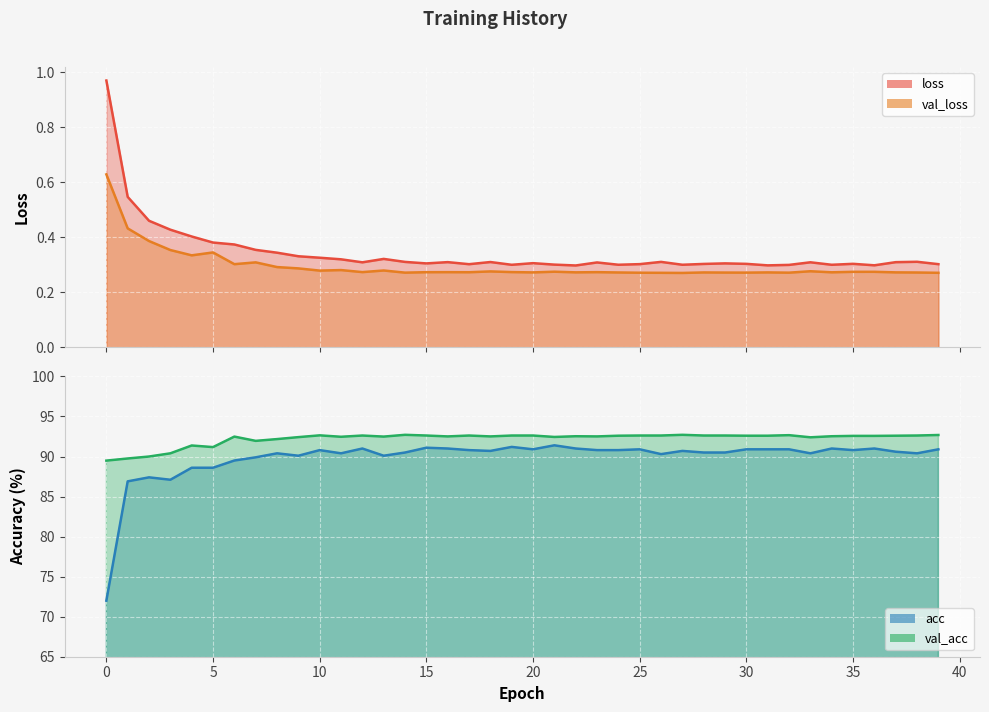

Reading left to right, extract all data points from this chart.

loss: 1.0	0.5	0.5	0.4	0.4	0.4	0.4	0.4	0.3	0.3	0.3	0.3	0.3	0.3	0.3	0.3	0.3	0.3	0.3	0.3	0.3	0.3	0.3	0.3	0.3	0.3	0.3	0.3	0.3	0.3	0.3	0.3	0.3	0.3	0.3	0.3	0.3	0.3	0.3	0.3
val_loss: 0.6	0.4	0.4	0.4	0.3	0.3	0.3	0.3	0.3	0.3	0.3	0.3	0.3	0.3	0.3	0.3	0.3	0.3	0.3	0.3	0.3	0.3	0.3	0.3	0.3	0.3	0.3	0.3	0.3	0.3	0.3	0.3	0.3	0.3	0.3	0.3	0.3	0.3	0.3	0.3
acc: 72.0	86.9	87.4	87.1	88.6	88.6	89.5	89.9	90.4	90.1	90.8	90.4	91.0	90.1	90.5	91.1	91.0	90.8	90.7	91.2	90.9	91.4	91.0	90.8	90.8	90.9	90.3	90.7	90.5	90.5	90.9	90.9	90.9	90.4	91.0	90.8	91.0	90.6	90.4	90.9
val_acc: 89.5	89.8	90.0	90.4	91.4	91.2	92.5	92.0	92.2	92.4	92.6	92.5	92.6	92.5	92.7	92.6	92.5	92.6	92.5	92.6	92.6	92.4	92.5	92.5	92.6	92.6	92.6	92.7	92.6	92.6	92.6	92.6	92.7	92.4	92.5	92.6	92.6	92.6	92.6	92.7